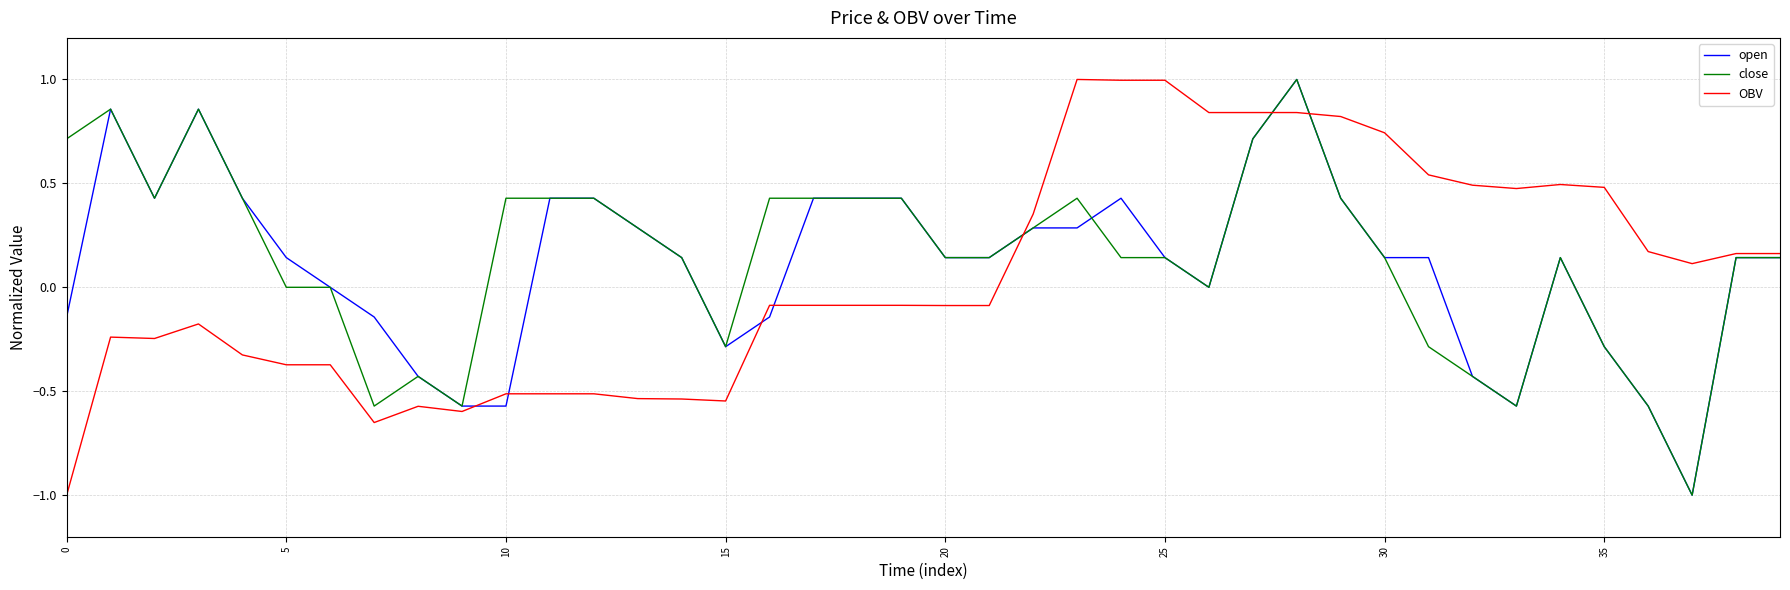

After their last crossing, which series has the higher values: OBV or close?

OBV